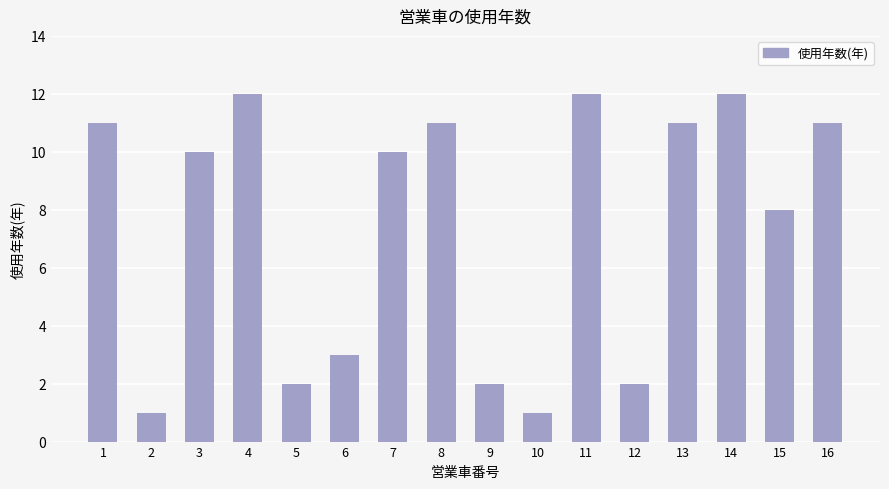

Where is the data nearest to the value 6?

15